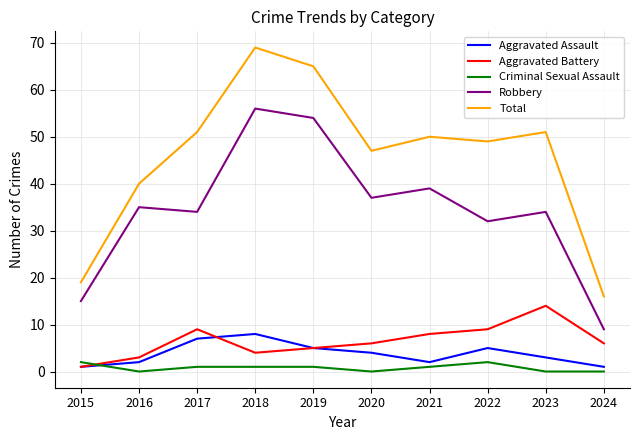

What is the maximum value for Aggravated Battery?

14